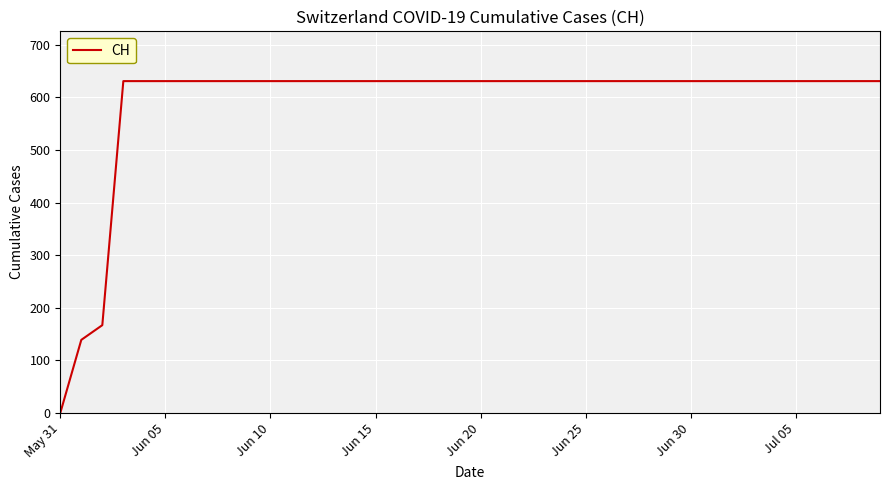

What is the difference between the maximum and minimum values?

631